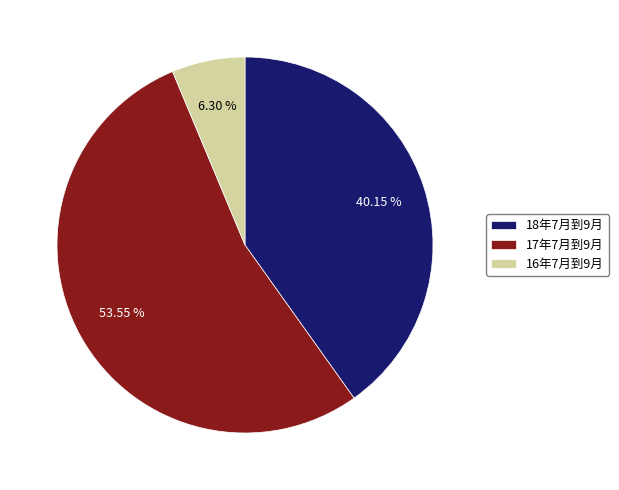

Which category has the biggest portion of the pie?

17年7月到9月